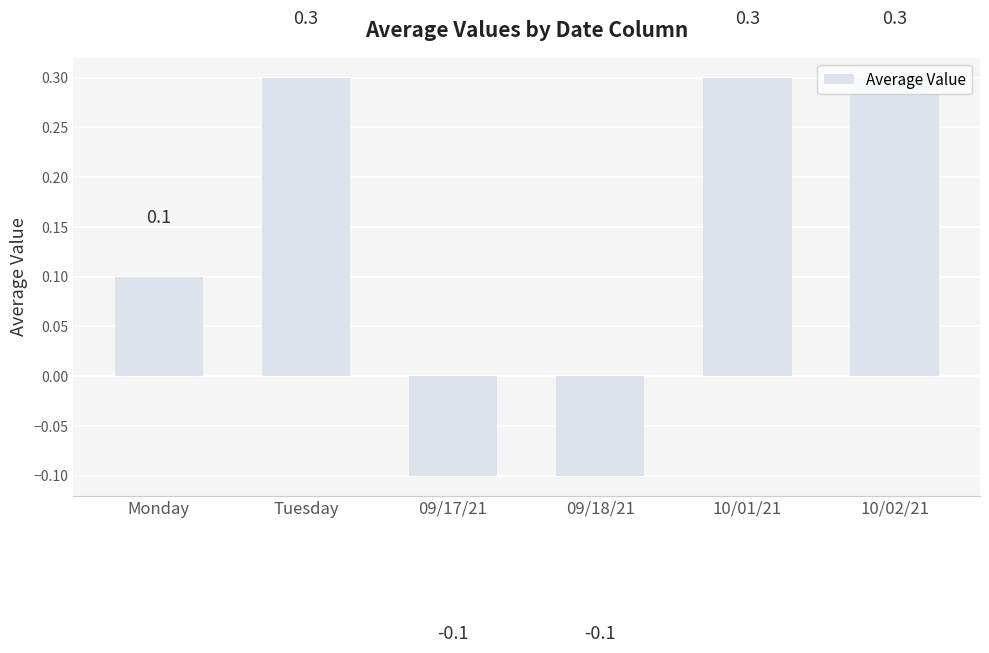

Reading left to right, list all the values displayed in this chart.

Monday=0.1	Tuesday=0.3	09/17/21=-0.1	09/18/21=-0.1	10/01/21=0.3	10/02/21=0.3